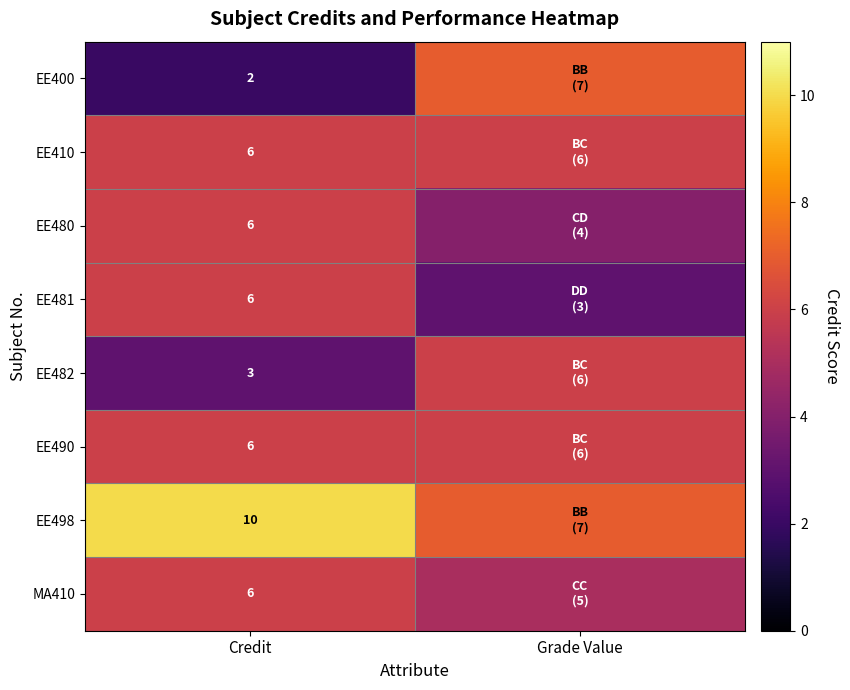

True or false: EE498 has a value of 10 at Credit.

True